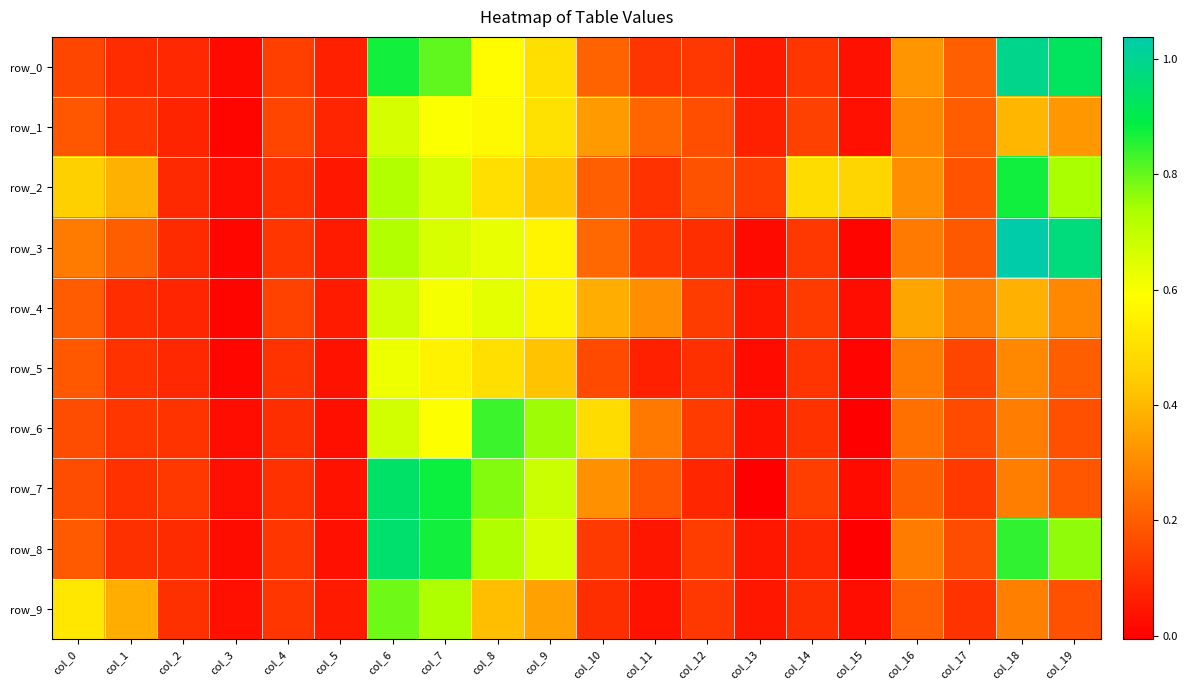

Reading left to right, list all the values displayed in this chart.

row_0: col_0=0.2	col_1=0.1	col_2=0.1	col_3=0.0	col_4=0.1	col_5=0.1	col_6=0.9	col_7=0.8	col_8=0.6	col_9=0.5	col_10=0.2	col_11=0.1	col_12=0.1	col_13=0.1	col_14=0.1	col_15=0.0	col_16=0.3	col_17=0.2	col_18=1.0	col_19=0.9
row_1: col_0=0.2	col_1=0.1	col_2=0.1	col_3=0.0	col_4=0.1	col_5=0.1	col_6=0.7	col_7=0.6	col_8=0.6	col_9=0.5	col_10=0.3	col_11=0.2	col_12=0.2	col_13=0.1	col_14=0.1	col_15=0.0	col_16=0.3	col_17=0.2	col_18=0.4	col_19=0.3
row_2: col_0=0.5	col_1=0.4	col_2=0.1	col_3=0.0	col_4=0.1	col_5=0.0	col_6=0.7	col_7=0.7	col_8=0.5	col_9=0.4	col_10=0.2	col_11=0.1	col_12=0.2	col_13=0.1	col_14=0.5	col_15=0.5	col_16=0.3	col_17=0.2	col_18=0.9	col_19=0.7
row_3: col_0=0.3	col_1=0.2	col_2=0.1	col_3=0.0	col_4=0.1	col_5=0.1	col_6=0.7	col_7=0.7	col_8=0.6	col_9=0.6	col_10=0.2	col_11=0.1	col_12=0.1	col_13=0.0	col_14=0.1	col_15=0.0	col_16=0.3	col_17=0.2	col_18=1.0	col_19=1.0
row_4: col_0=0.2	col_1=0.1	col_2=0.1	col_3=0.0	col_4=0.1	col_5=0.1	col_6=0.7	col_7=0.6	col_8=0.6	col_9=0.6	col_10=0.4	col_11=0.3	col_12=0.1	col_13=0.0	col_14=0.1	col_15=0.0	col_16=0.4	col_17=0.3	col_18=0.4	col_19=0.3
row_5: col_0=0.2	col_1=0.1	col_2=0.1	col_3=0.0	col_4=0.1	col_5=0.0	col_6=0.6	col_7=0.6	col_8=0.5	col_9=0.4	col_10=0.2	col_11=0.1	col_12=0.1	col_13=0.0	col_14=0.1	col_15=0.0	col_16=0.3	col_17=0.2	col_18=0.3	col_19=0.2
row_6: col_0=0.2	col_1=0.1	col_2=0.1	col_3=0.0	col_4=0.1	col_5=0.0	col_6=0.7	col_7=0.6	col_8=0.8	col_9=0.8	col_10=0.5	col_11=0.3	col_12=0.1	col_13=0.0	col_14=0.1	col_15=-0.0	col_16=0.2	col_17=0.2	col_18=0.3	col_19=0.2
row_7: col_0=0.2	col_1=0.1	col_2=0.1	col_3=0.0	col_4=0.1	col_5=0.0	col_6=0.9	col_7=0.9	col_8=0.8	col_9=0.7	col_10=0.3	col_11=0.2	col_12=0.1	col_13=-0.0	col_14=0.1	col_15=0.0	col_16=0.2	col_17=0.1	col_18=0.3	col_19=0.2
row_8: col_0=0.2	col_1=0.1	col_2=0.1	col_3=0.0	col_4=0.1	col_5=0.0	col_6=0.9	col_7=0.9	col_8=0.7	col_9=0.7	col_10=0.1	col_11=0.0	col_12=0.1	col_13=0.0	col_14=0.1	col_15=-0.0	col_16=0.3	col_17=0.2	col_18=0.8	col_19=0.8
row_9: col_0=0.5	col_1=0.4	col_2=0.1	col_3=0.0	col_4=0.1	col_5=0.1	col_6=0.8	col_7=0.7	col_8=0.4	col_9=0.3	col_10=0.1	col_11=0.0	col_12=0.1	col_13=0.0	col_14=0.1	col_15=0.0	col_16=0.2	col_17=0.1	col_18=0.3	col_19=0.2